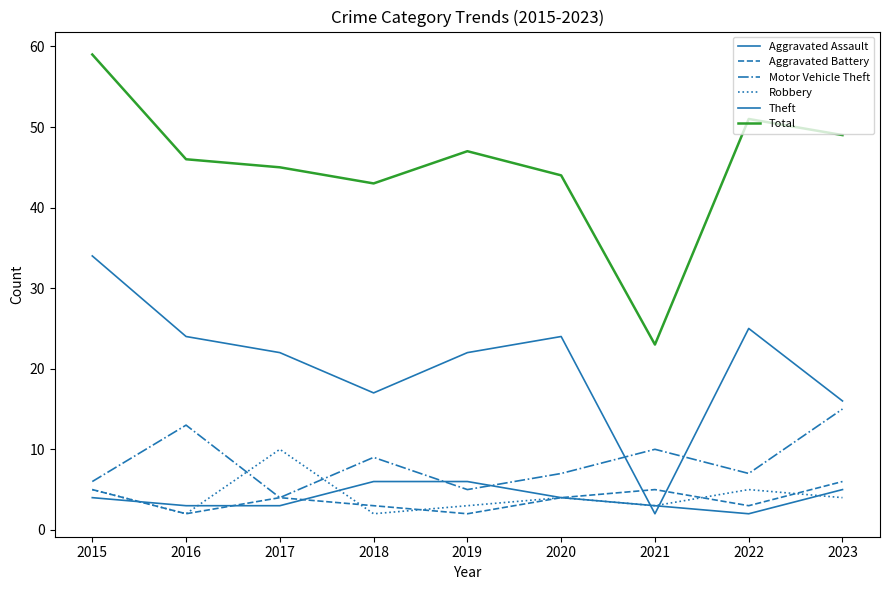

Between 2015 and 2016, which series saw the biggest shift?

Total